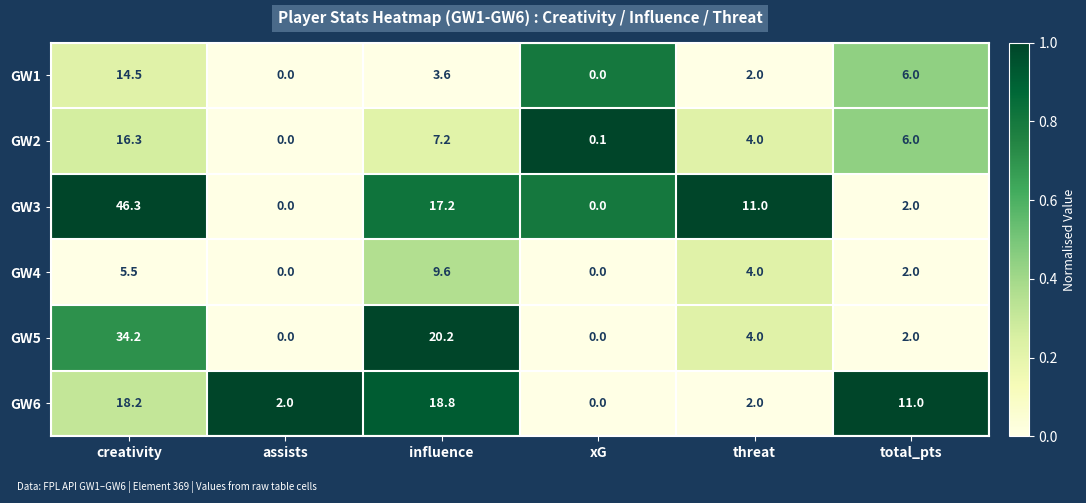

What is the sum of the GW4 values at assists and threat?

4.0